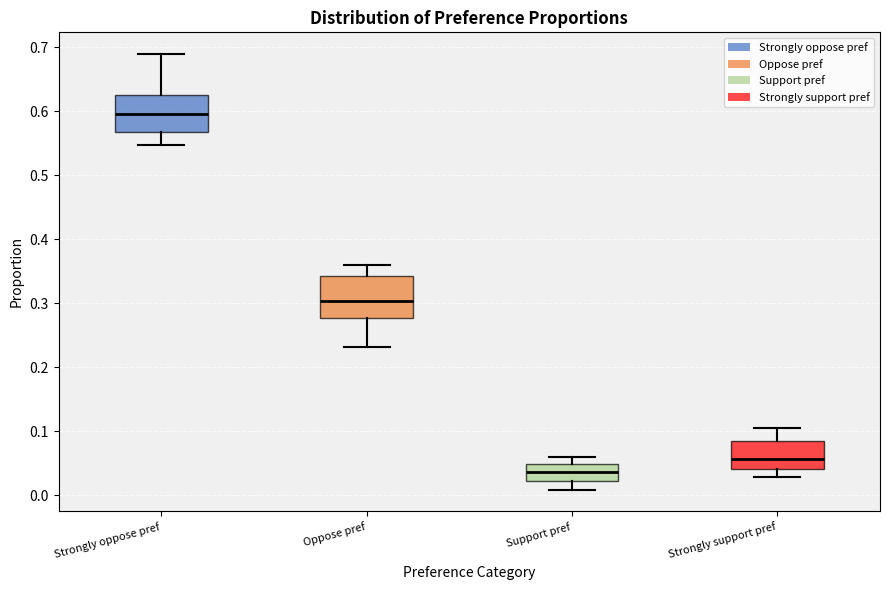

Reading left to right, transcribe this box plot: for each box, give where its median line is, the range the box spans, and where its two whiskers end, as read against the y-axis. The values are not printed on the chart, so give them approximately, as read against the axis.

Strongly oppose pref: median 0.60, box 0.57 to 0.63, whiskers 0.55 to 0.69
Oppose pref: median 0.30, box 0.28 to 0.34, whiskers 0.23 to 0.36
Support pref: median 0.04, box 0.02 to 0.05, whiskers 0.01 to 0.06
Strongly support pref: median 0.06, box 0.04 to 0.08, whiskers 0.03 to 0.10